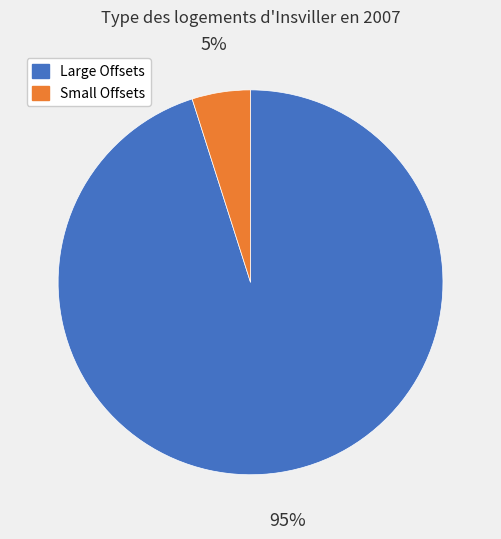

How many slices are in this pie chart?

2